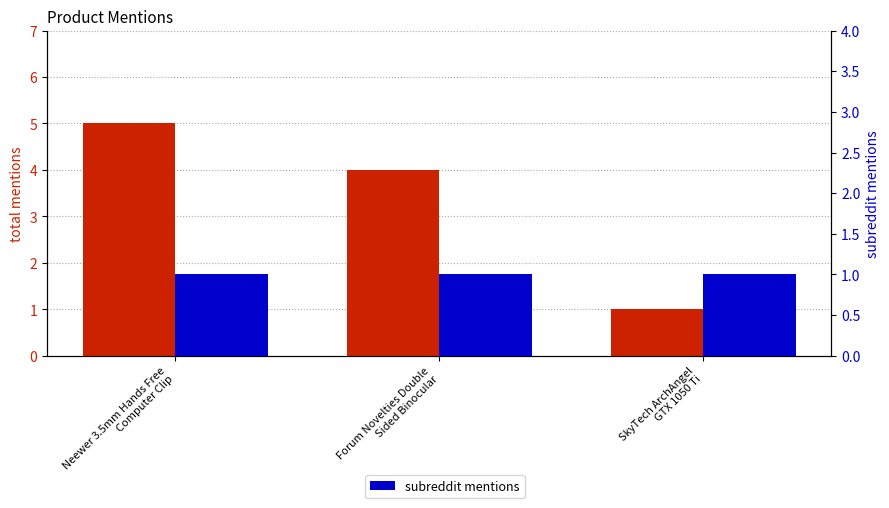

Count the number of data series in this chart.

2